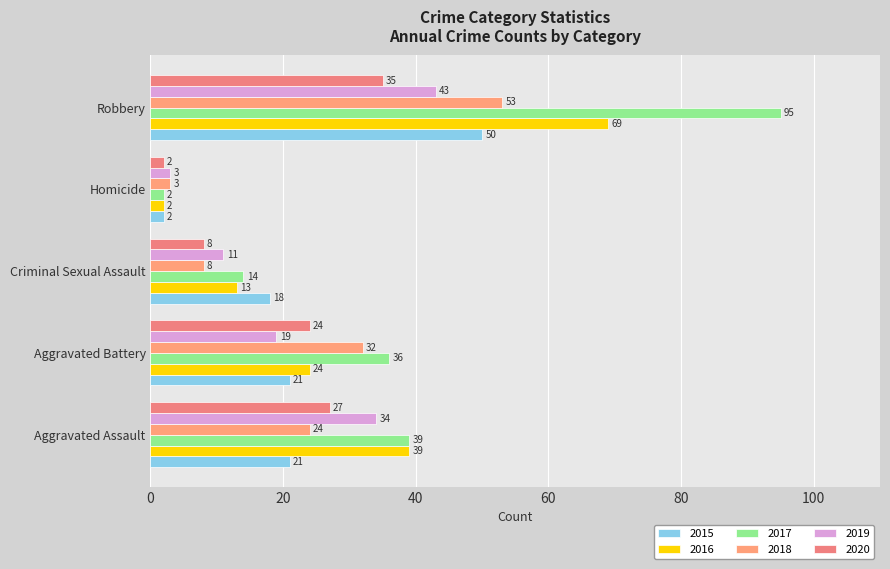

How many categories are shown in the chart?

5